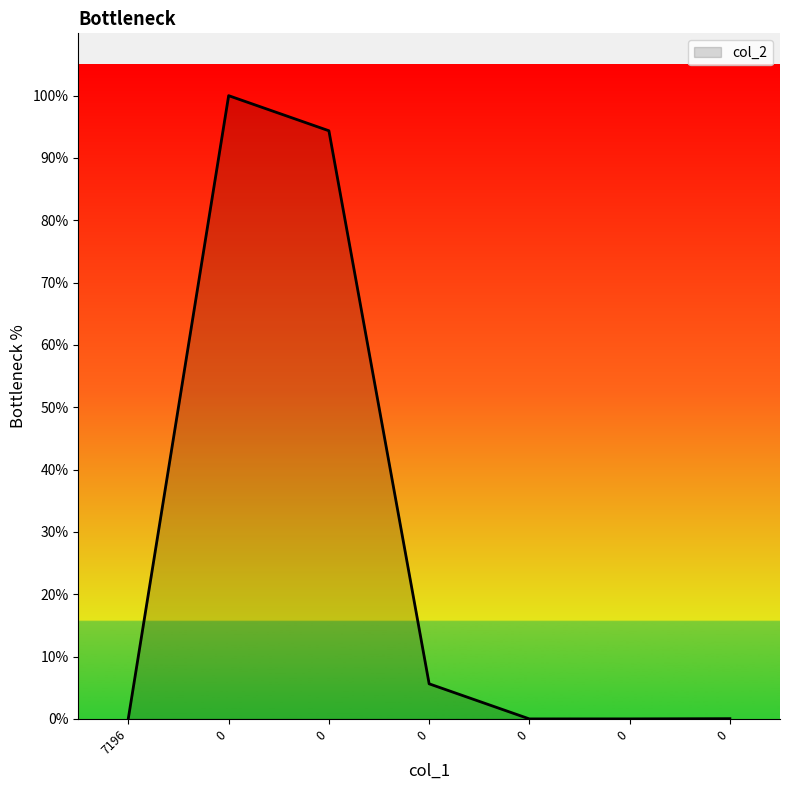

Is it true that the value at 0 is 100.0?

True